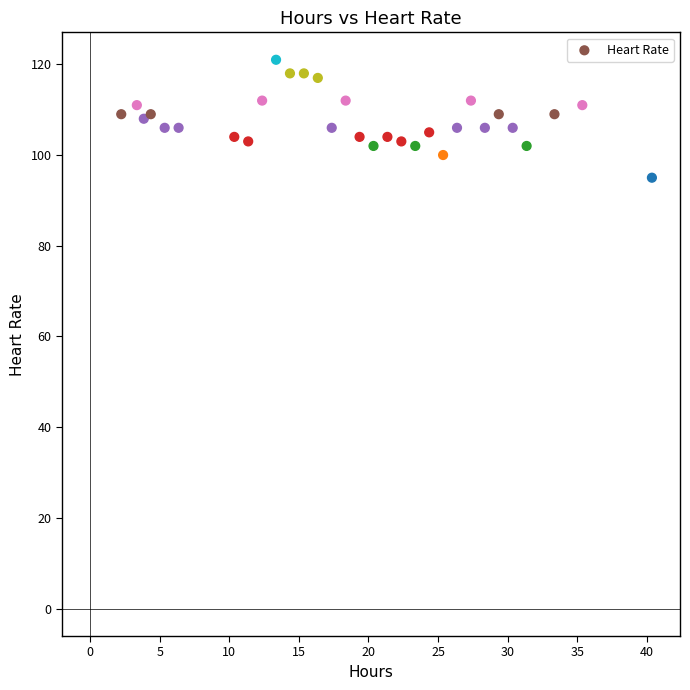

What is the range of Y values (max minus min)?

26